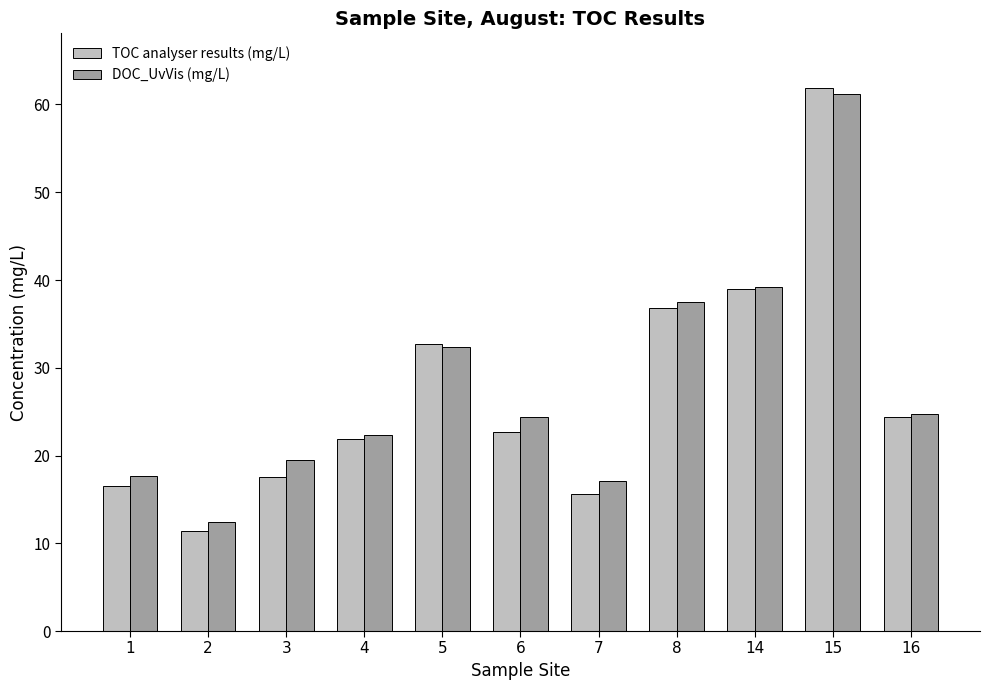

Reading left to right, what are all the values shown in this chart?

TOC analyser results (mg/L): 16.6	11.4	17.6	21.8	32.7	22.7	15.6	36.8	39.0	61.9	24.4
DOC_UvVis (mg/L): 17.7	12.5	19.5	22.4	32.4	24.3	17.1	37.5	39.2	61.1	24.7